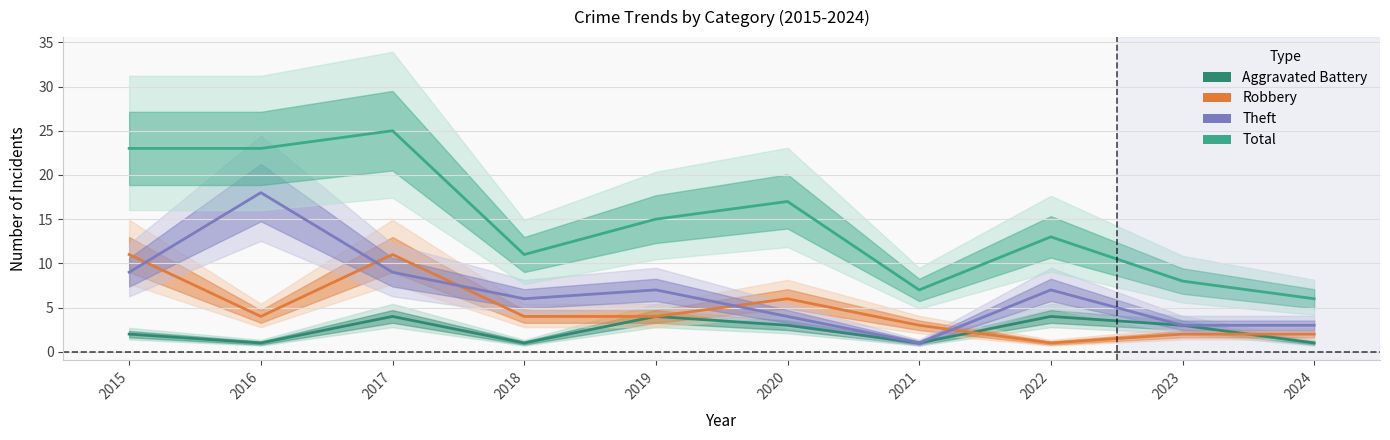

Reading right to left, what are all the values shown in this chart?

Aggravated Battery: 2024=1	2023=3	2022=4	2021=1	2020=3	2019=4	2018=1	2017=4	2016=1	2015=2
Robbery: 2024=2	2023=2	2022=1	2021=3	2020=6	2019=4	2018=4	2017=11	2016=4	2015=11
Theft: 2024=3	2023=3	2022=7	2021=1	2020=4	2019=7	2018=6	2017=9	2016=18	2015=9
Total: 2024=6	2023=8	2022=13	2021=7	2020=17	2019=15	2018=11	2017=25	2016=23	2015=23